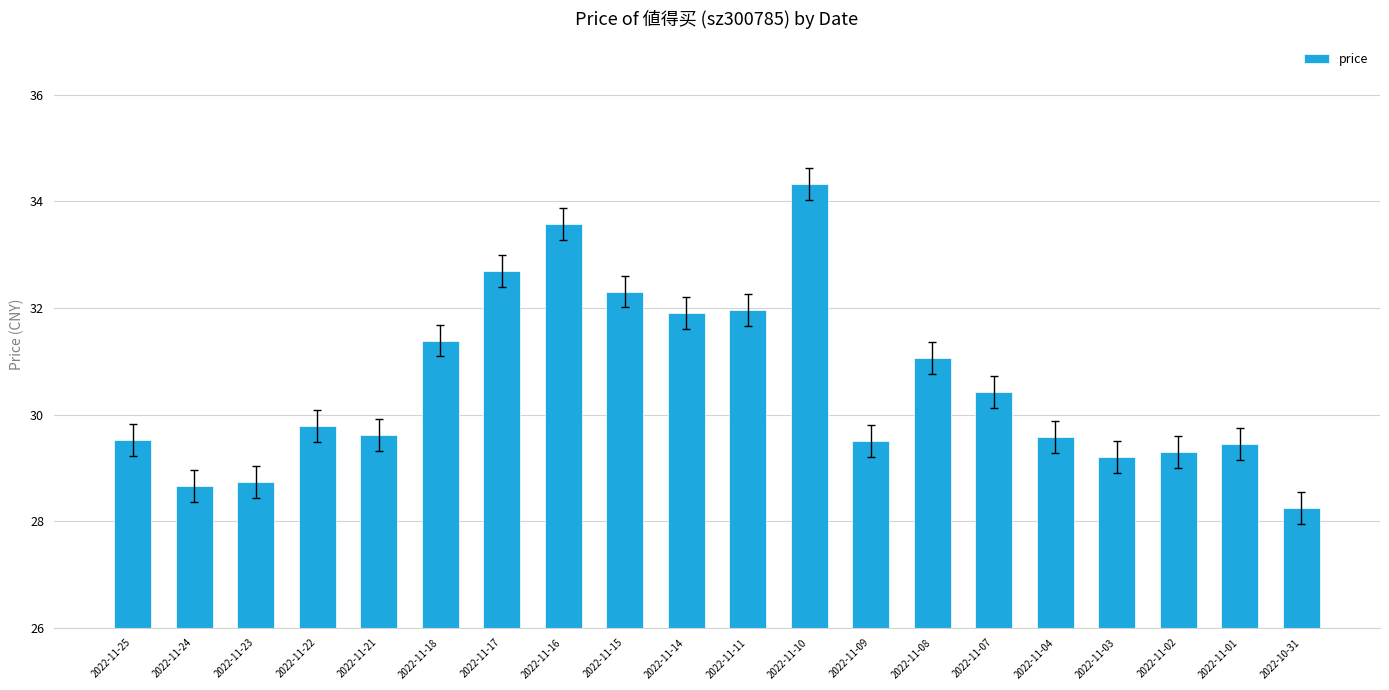

What is the label of the 15th bar from the right?

2022-11-18